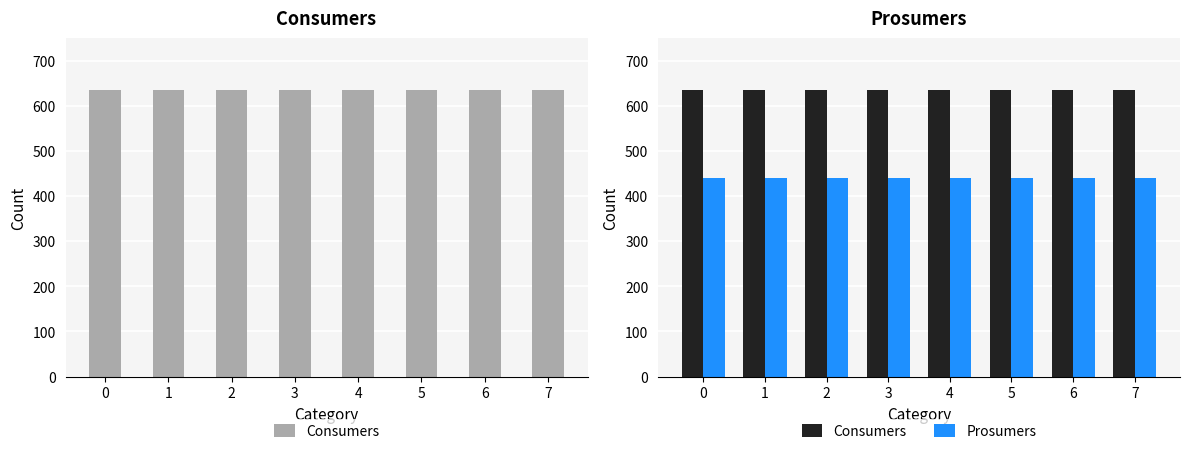

Between 4 and 5, which is larger?

4